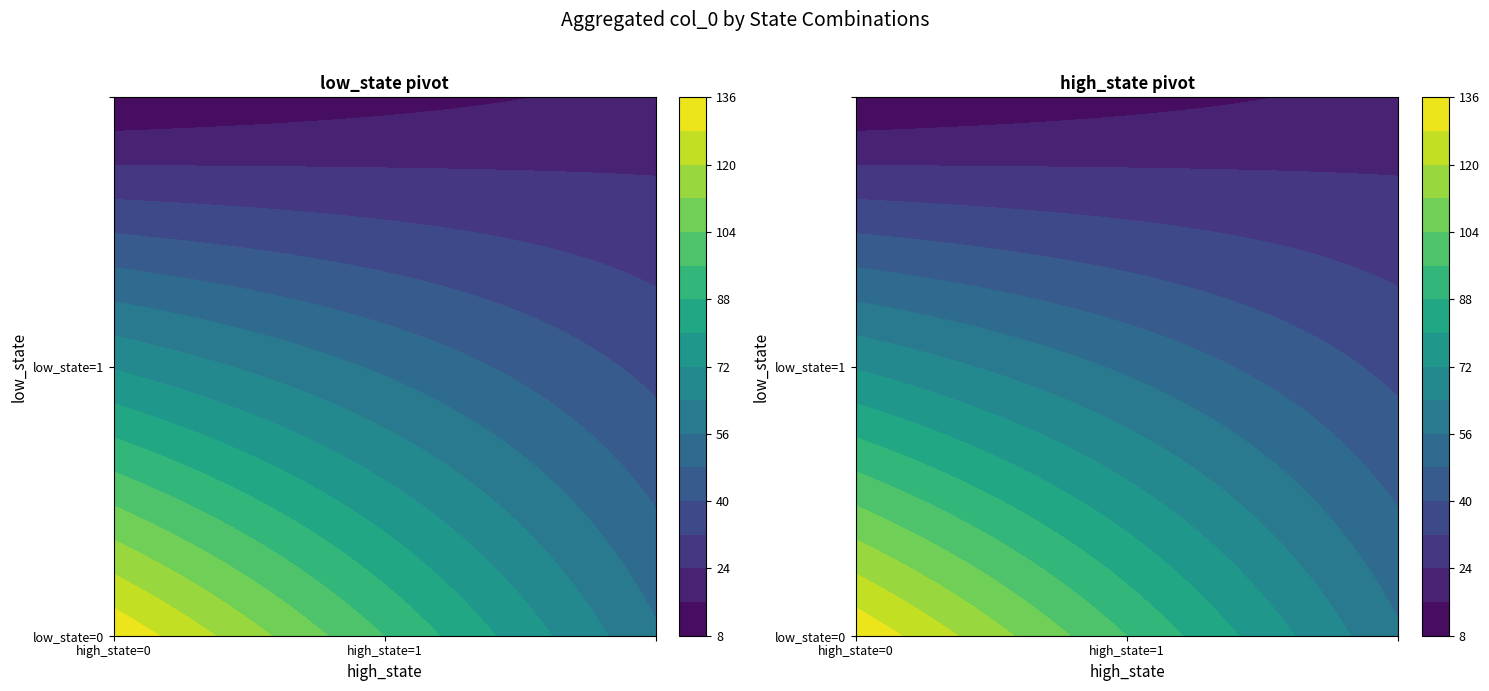

Where is the data nearest to the value 71?

0_1